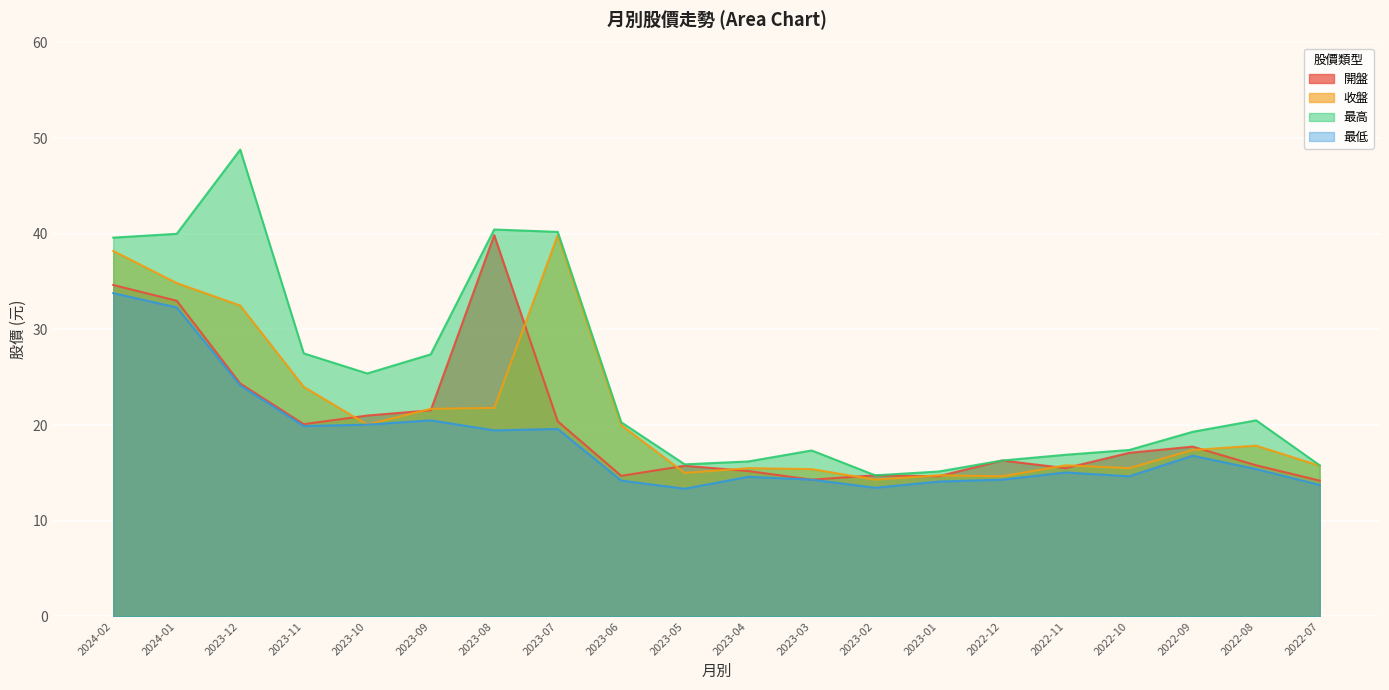

True or false: 收盤 has more than 0 interior local peaks.

True